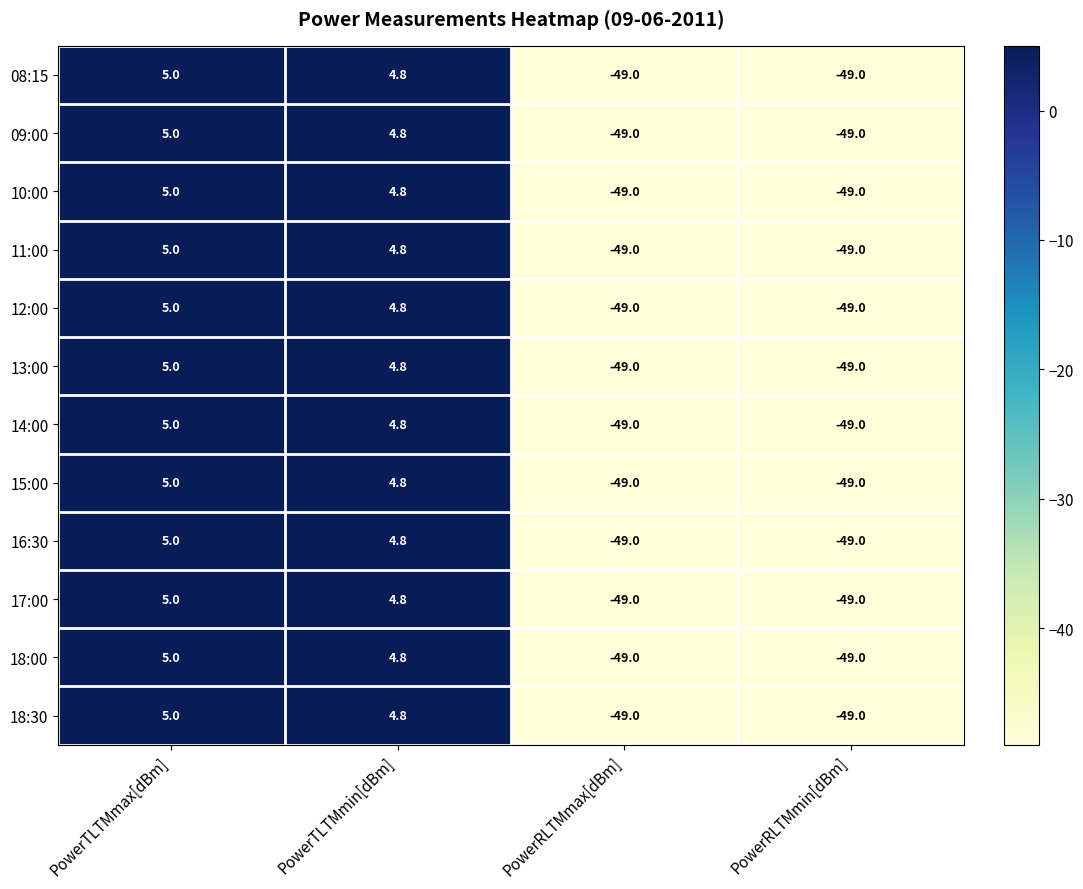

What is the total value across all series at PowerTLTMmax[dBm]?

60.0